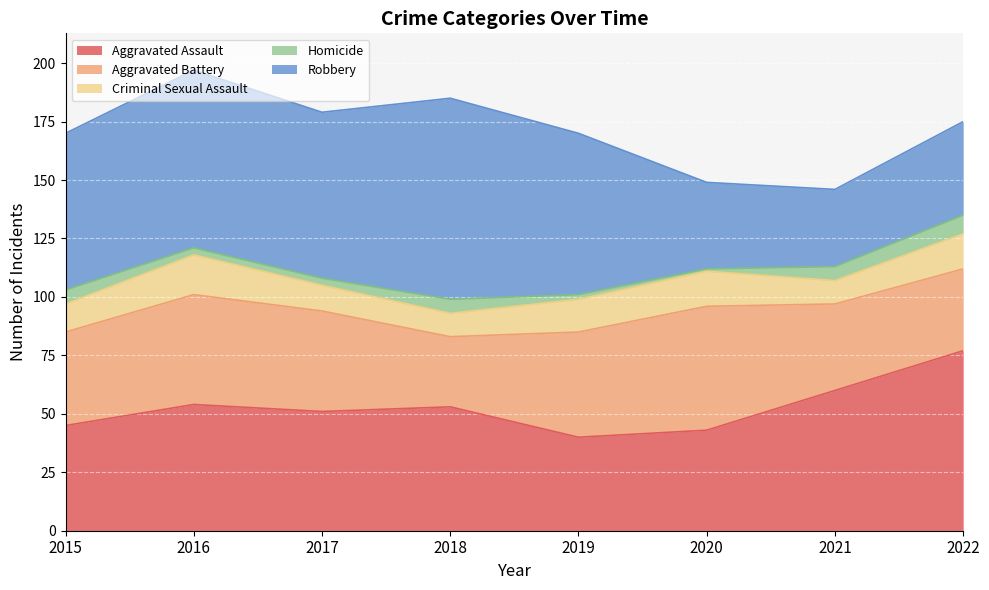

Count the number of categories in the chart.

8